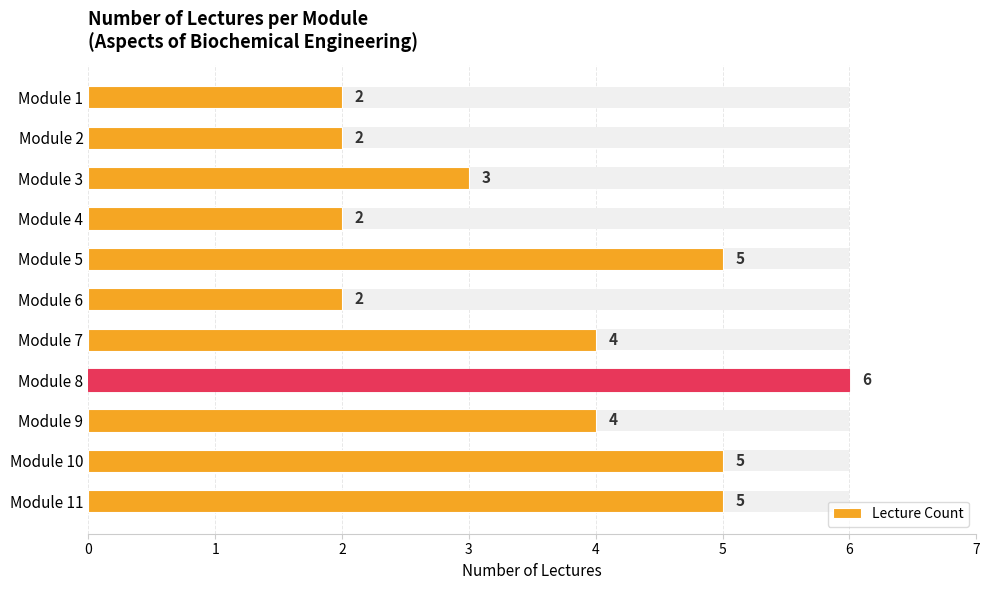

Does the chart contain any negative values?

No